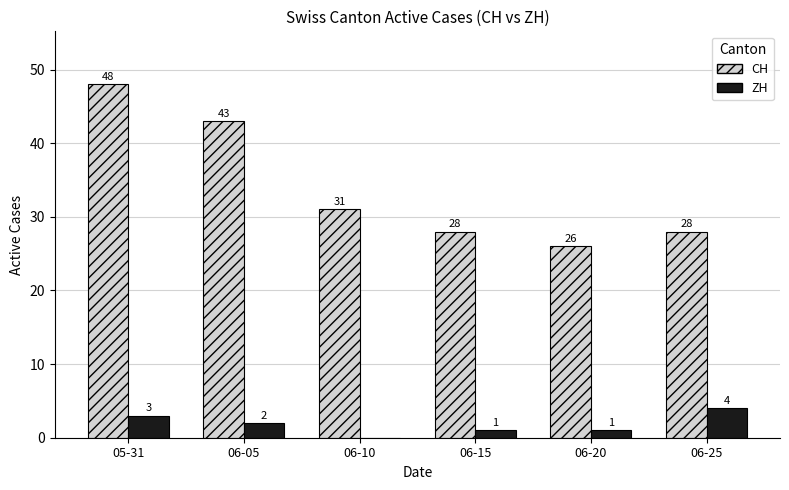

Is the value of ZH at 05-31 greater than the value of CH at 06-05?

No